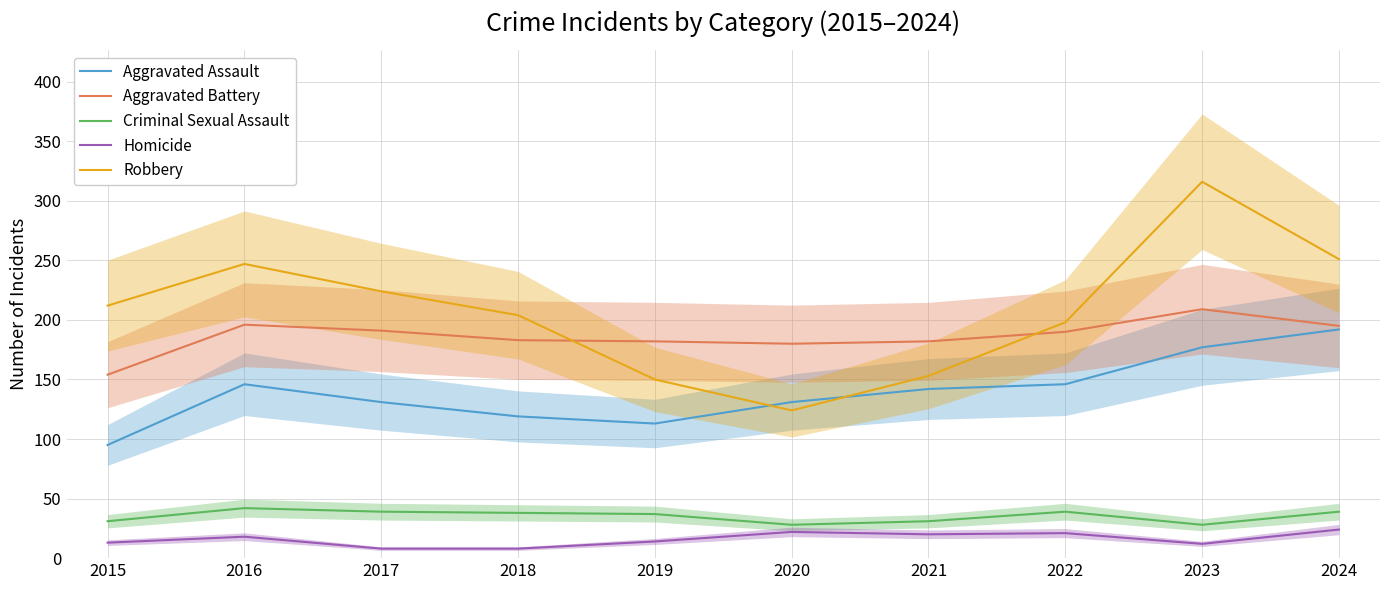

Is this an area chart (filled region under the line)?

No